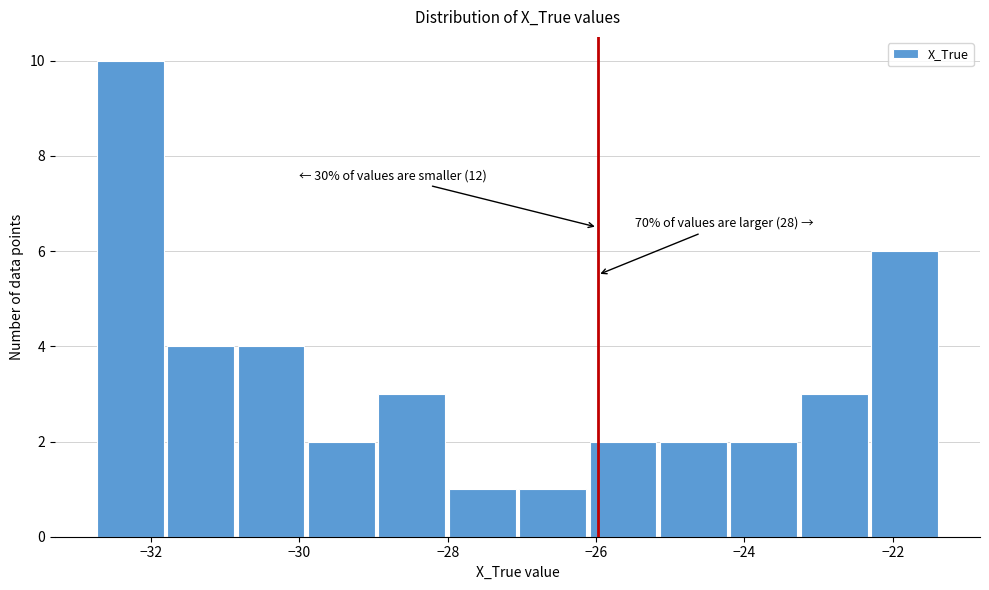

Over which range of the x-axis is the bar tallest?

-32.8 to -31.8